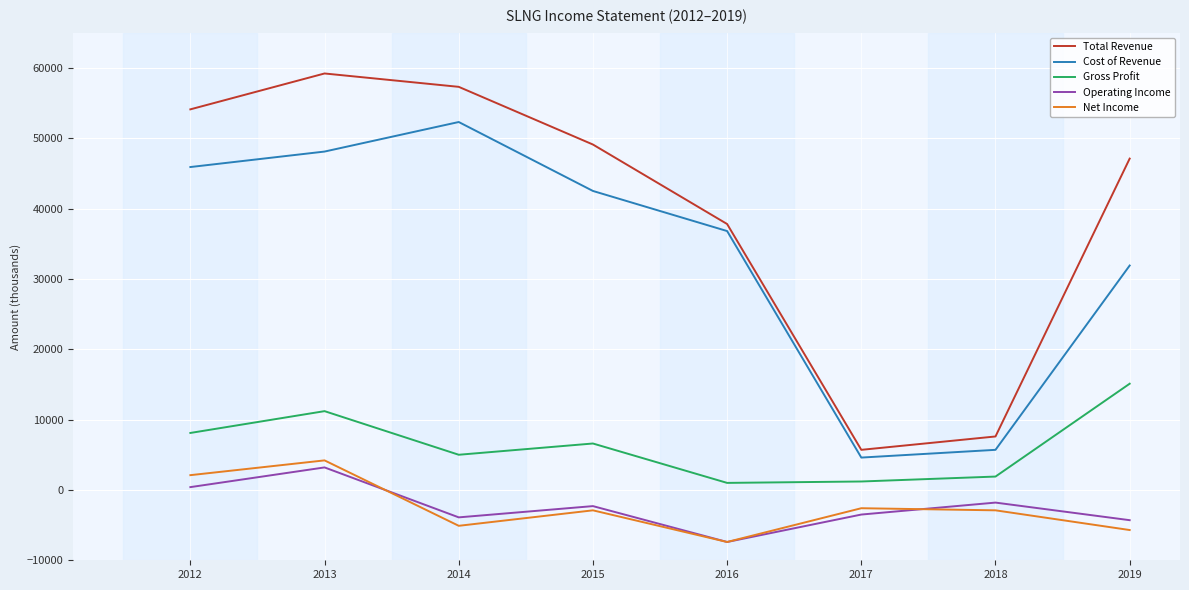

Is the value of Net Income at 2013 greater than the value of Gross Profit at 2016?

Yes